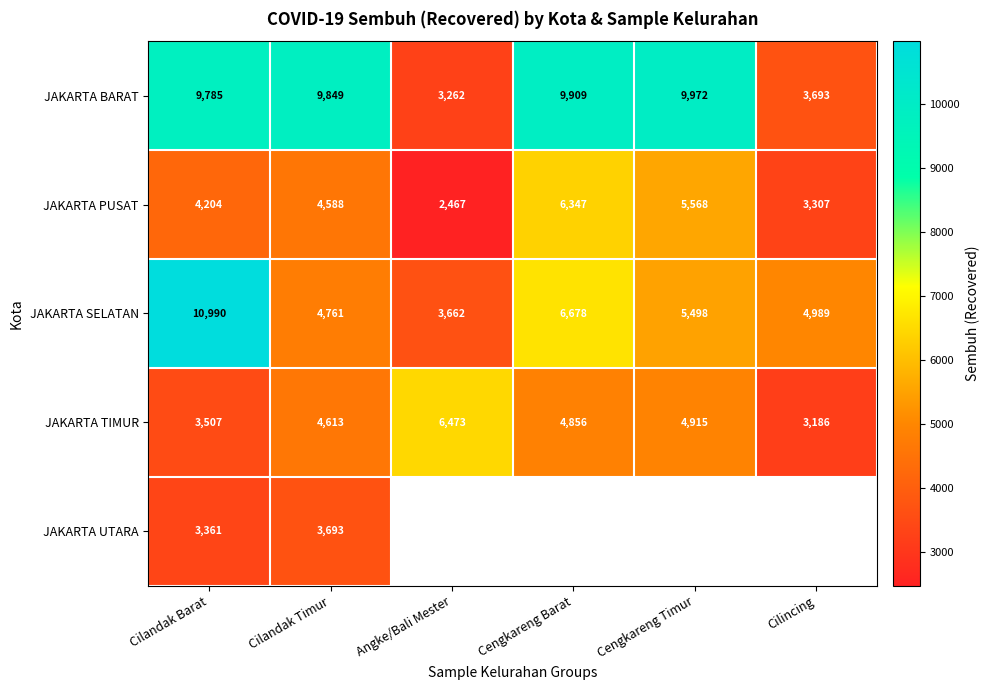

Count the number of data series in this chart.

5